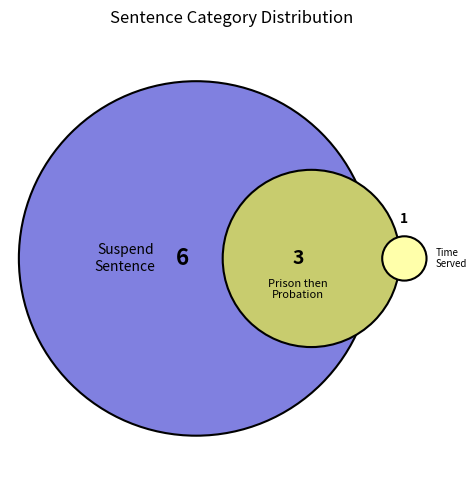

Is Suspend Sentence the majority of the pie?

Yes